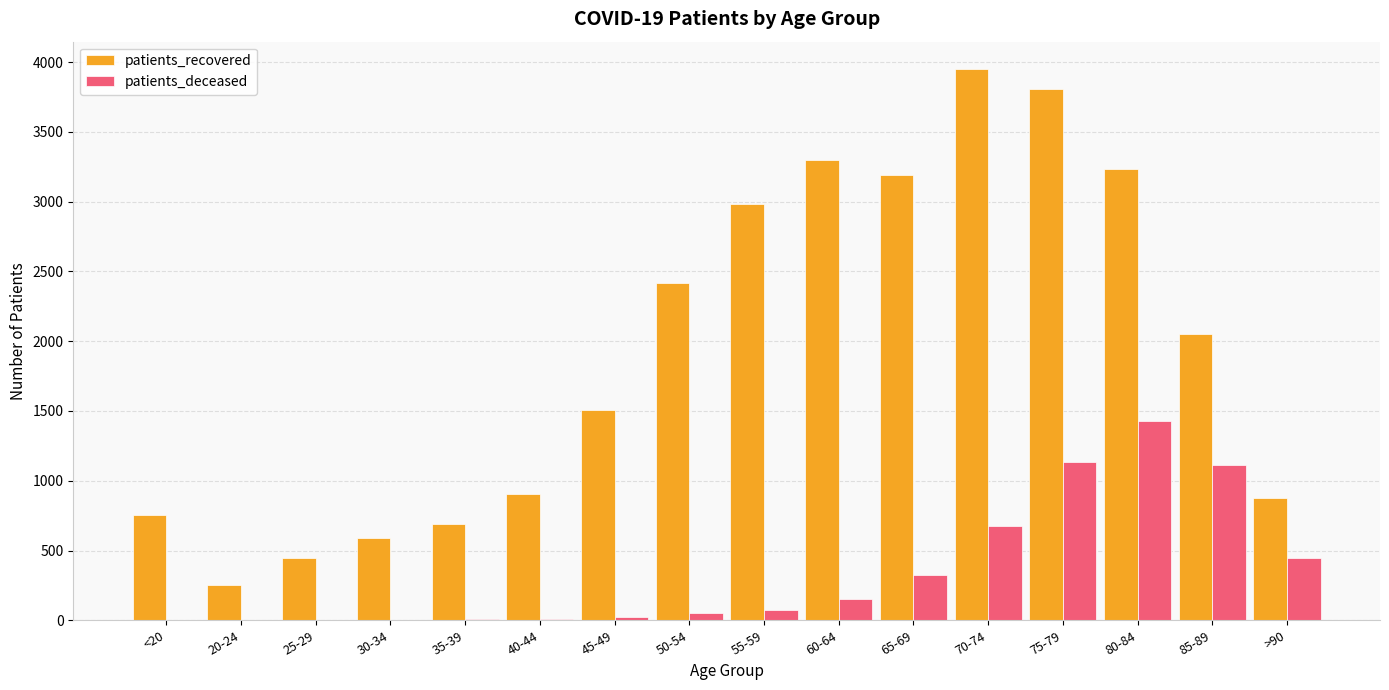

What is the greatest value displayed?

3949